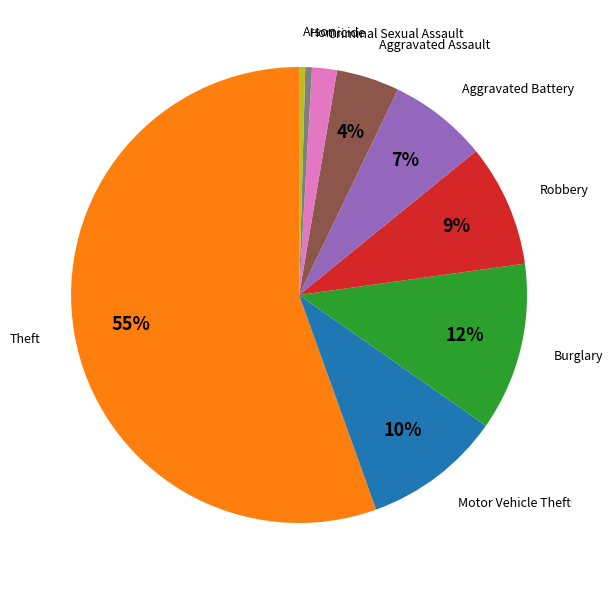

To the nearest percent, what is the average slice percentage?

11%